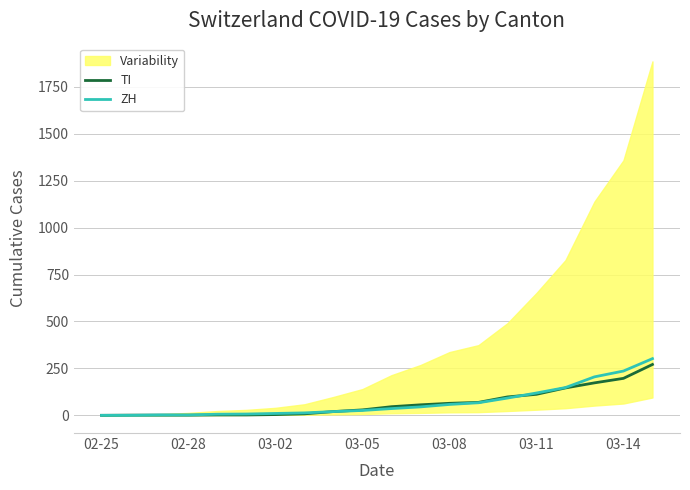

What is the maximum value for TI?

271